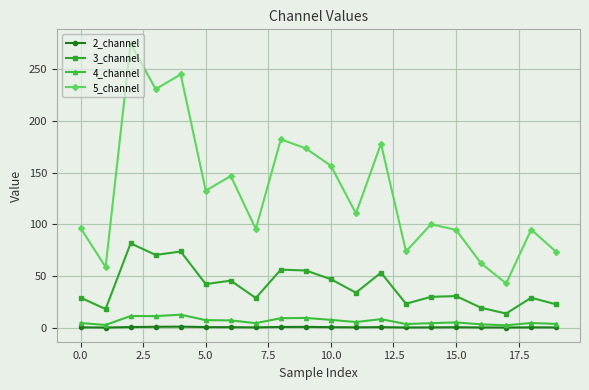

Which series has the largest range (max minus min)?

5_channel